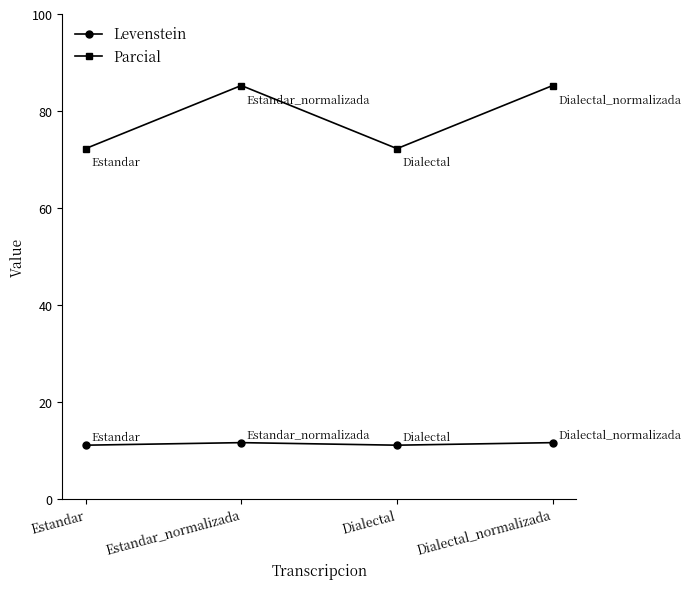

What is the label of the 2nd point from the left?

Estandar_normalizada